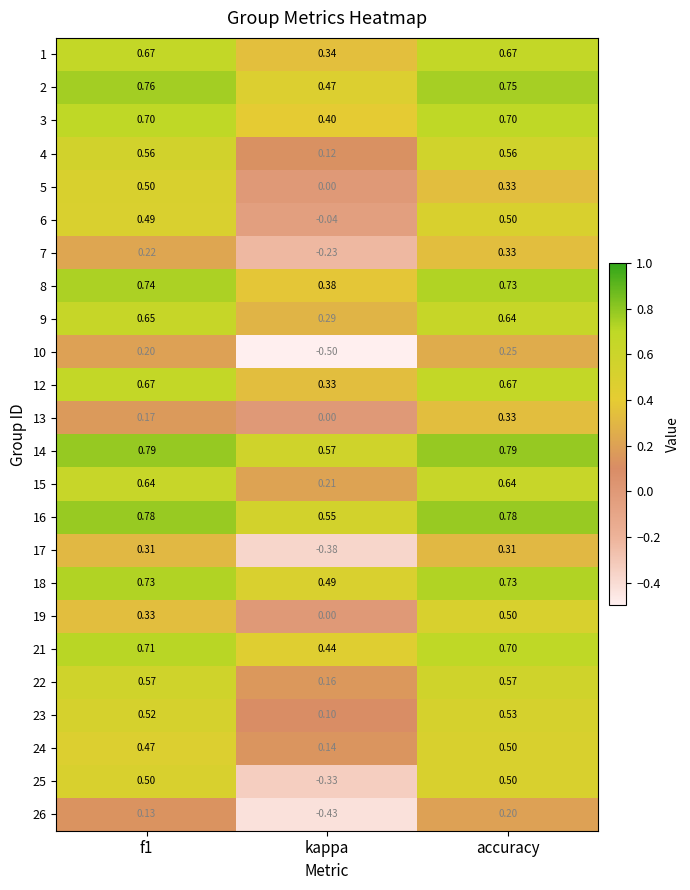

Which label corresponds to the smallest value in the chart?

kappa